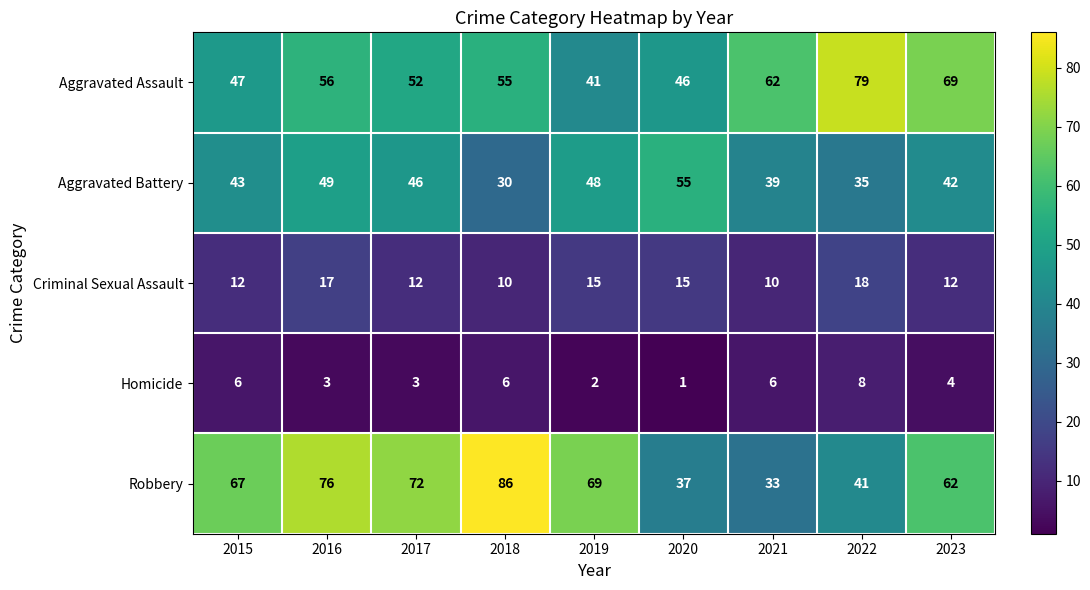

What is the difference between the second highest and second lowest values in the Aggravated Assault series?

23